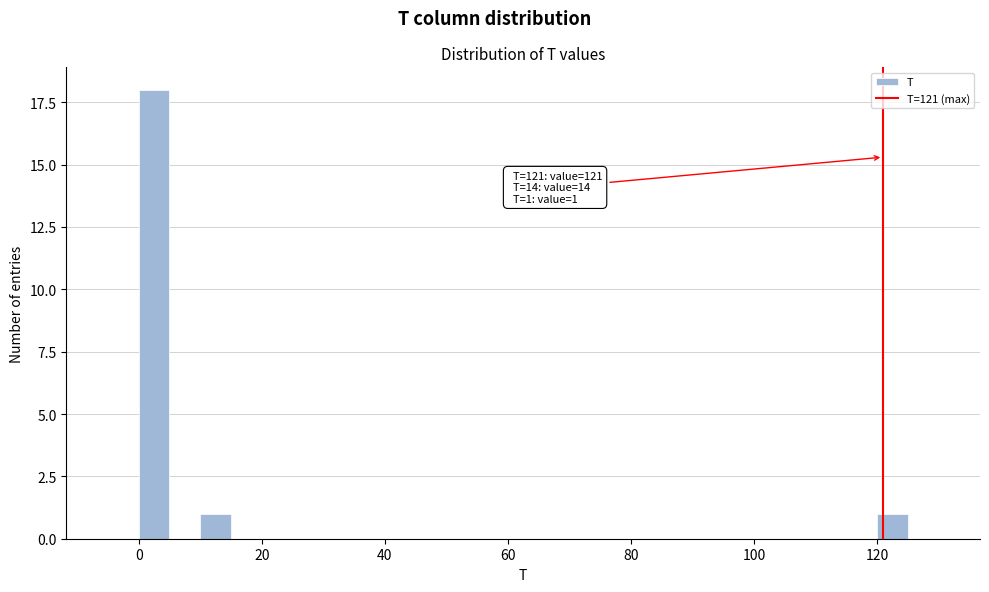

Read against the x-axis, roughly where is the centre of the tallest bar?

2